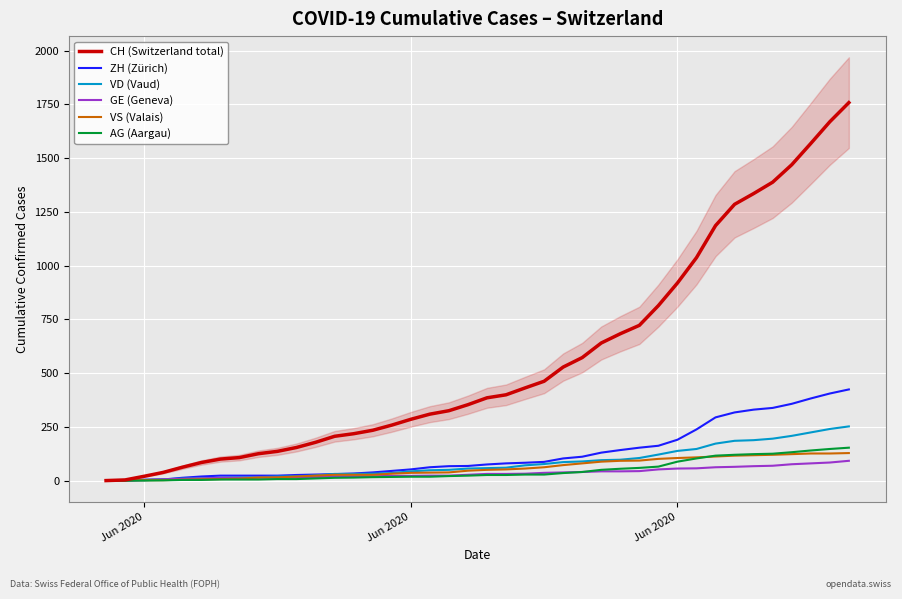

What is the maximum value shown in the chart?

1758